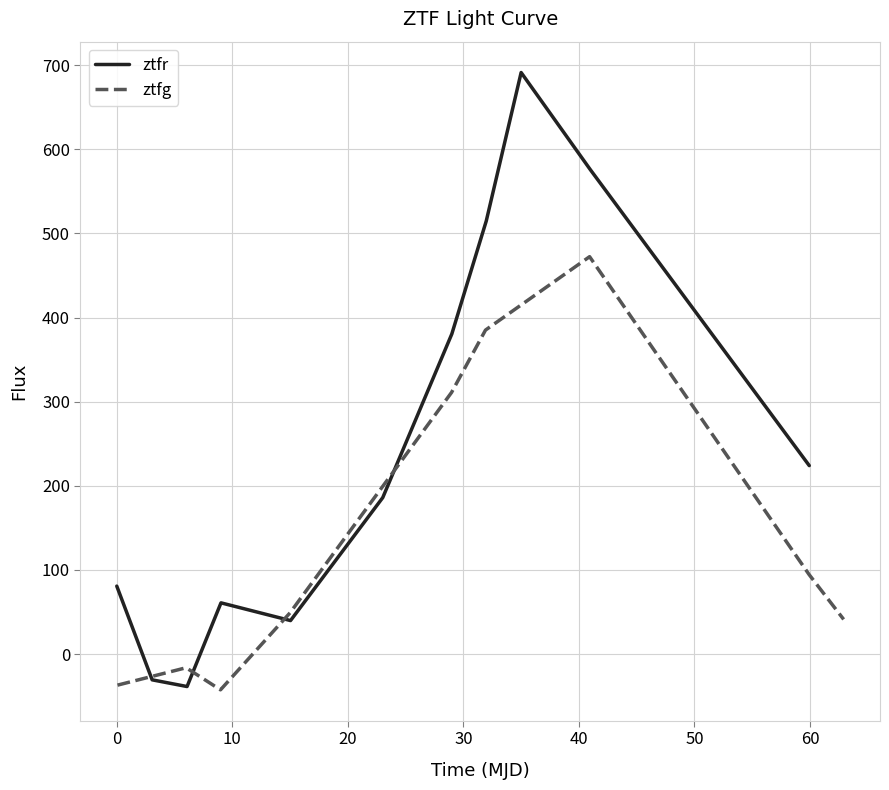

How many data points are less than 185?

5